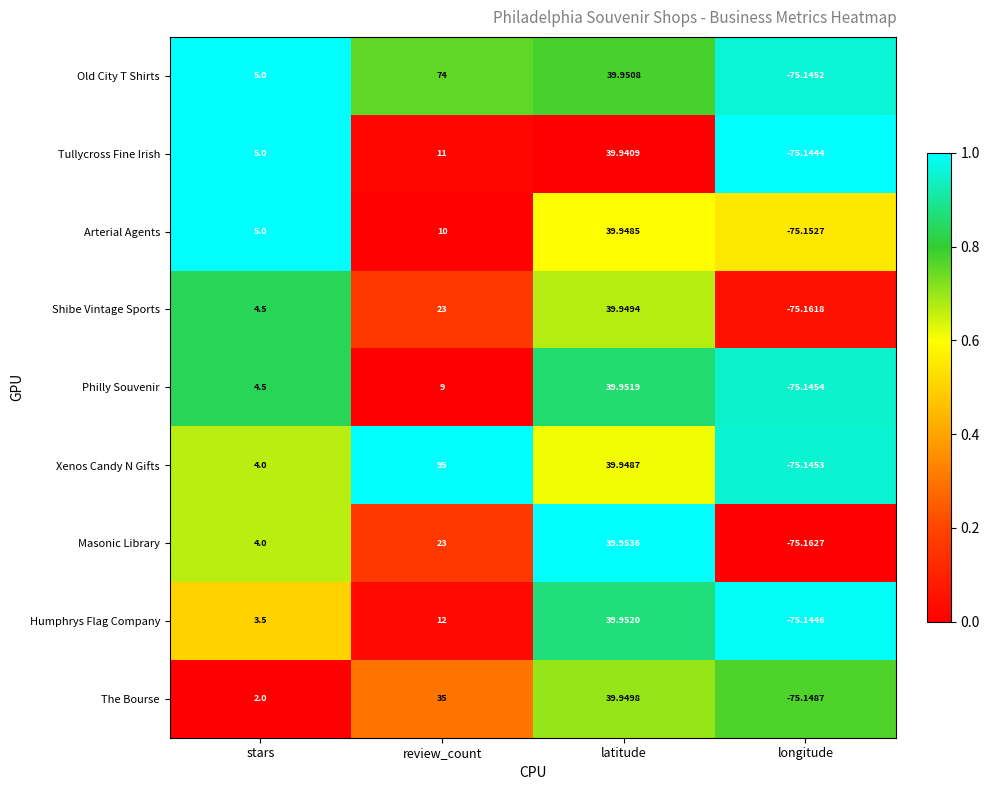

Rank the categories by Philly Souvenir value from lowest to highest.

longitude, stars, review_count, latitude